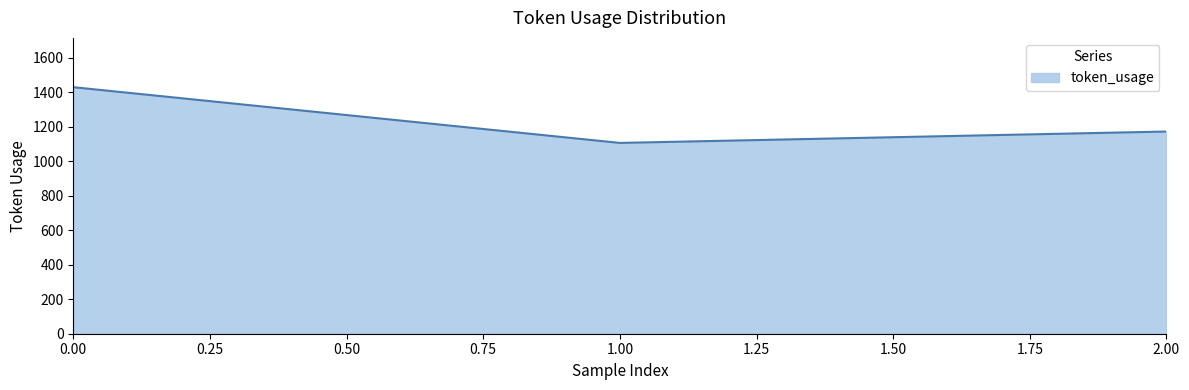

Reading right to left, list all the values displayed in this chart.

1172	1106	1429